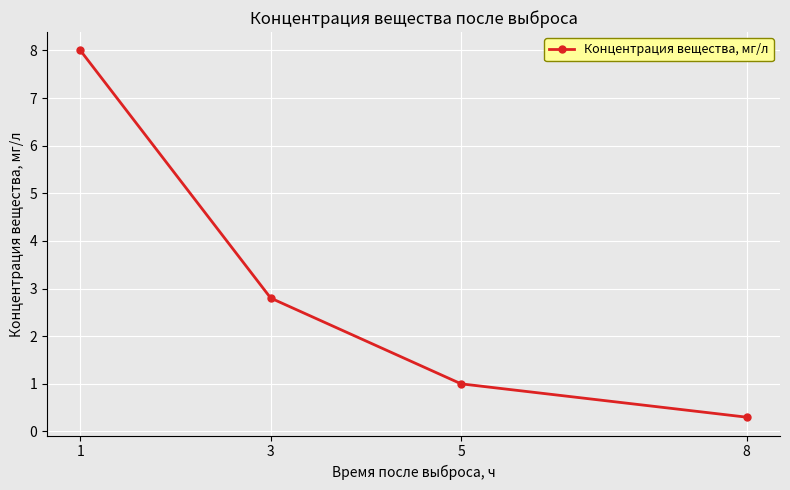

The value at 8 is 0.3. True or false?

True